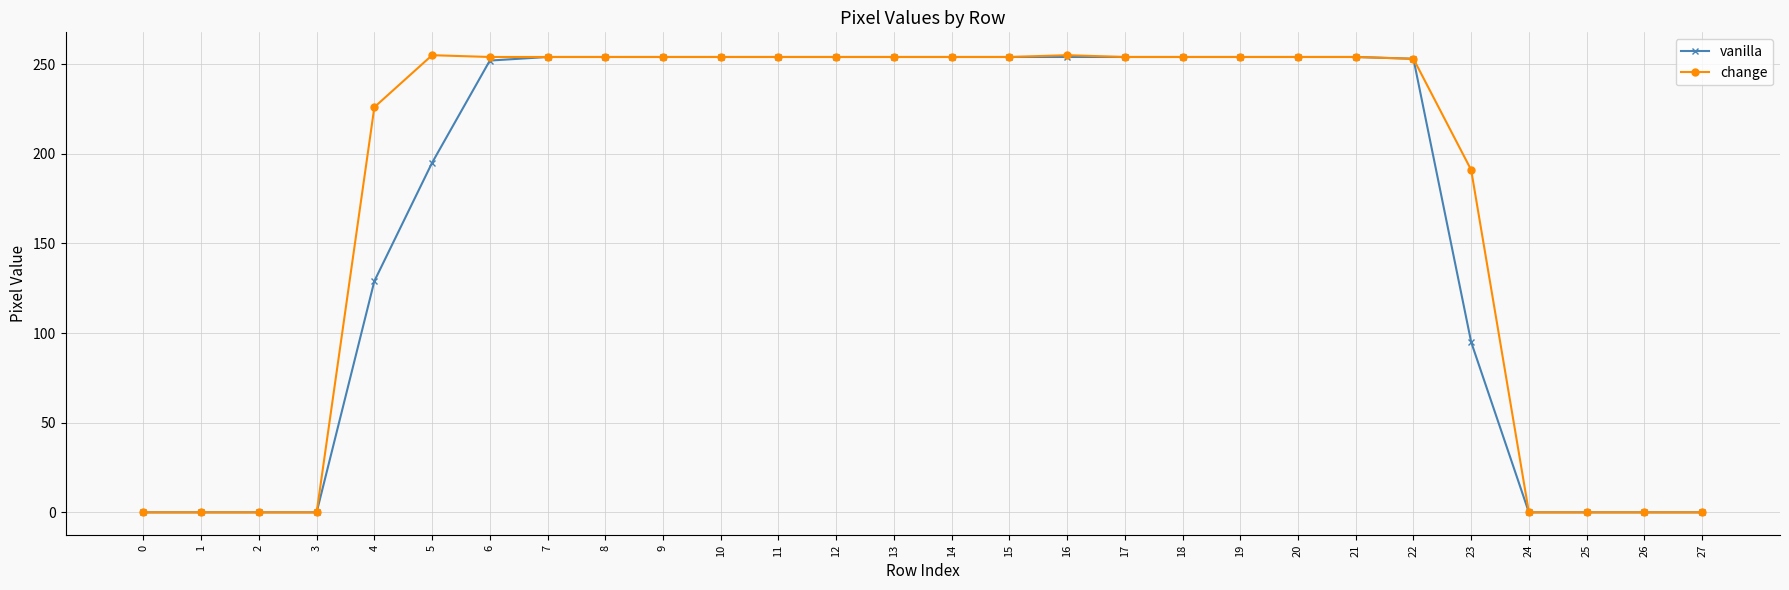

Which series has the largest total across all categories?

change